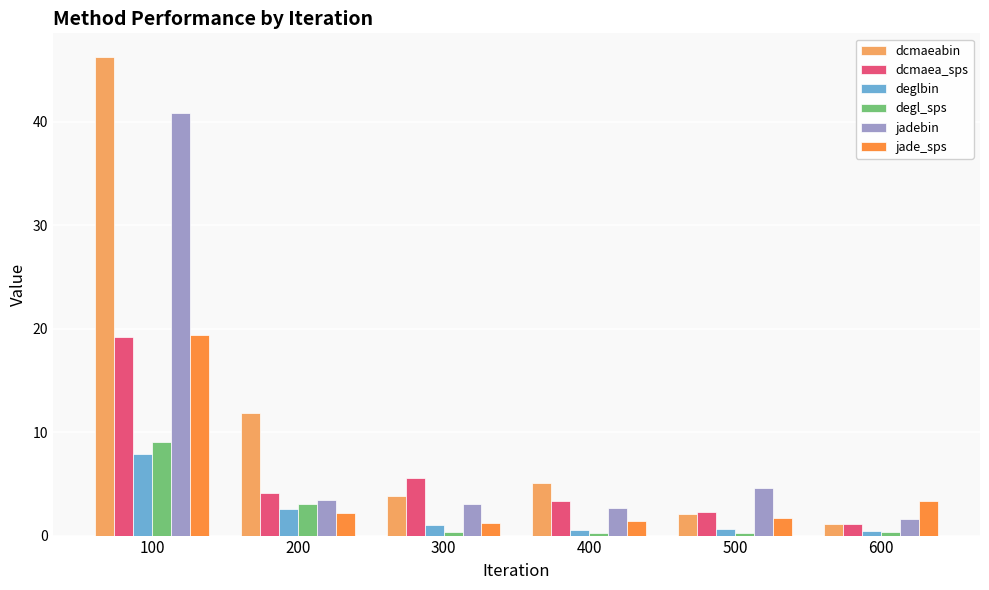

Read the deglbin value at 600.

0.4